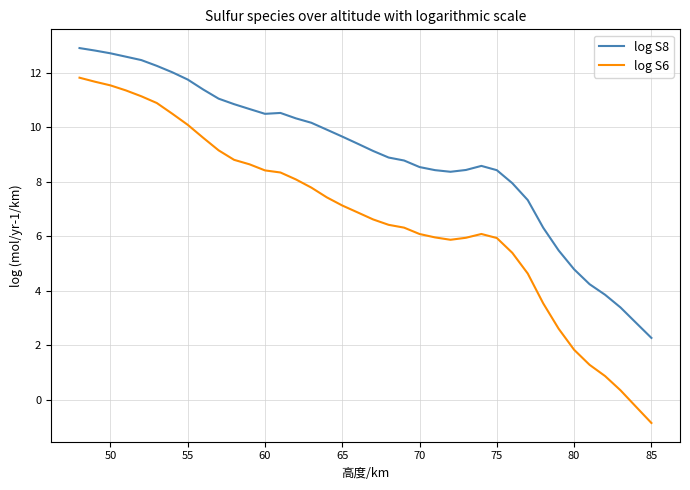

How many distinct data groups are displayed?

2